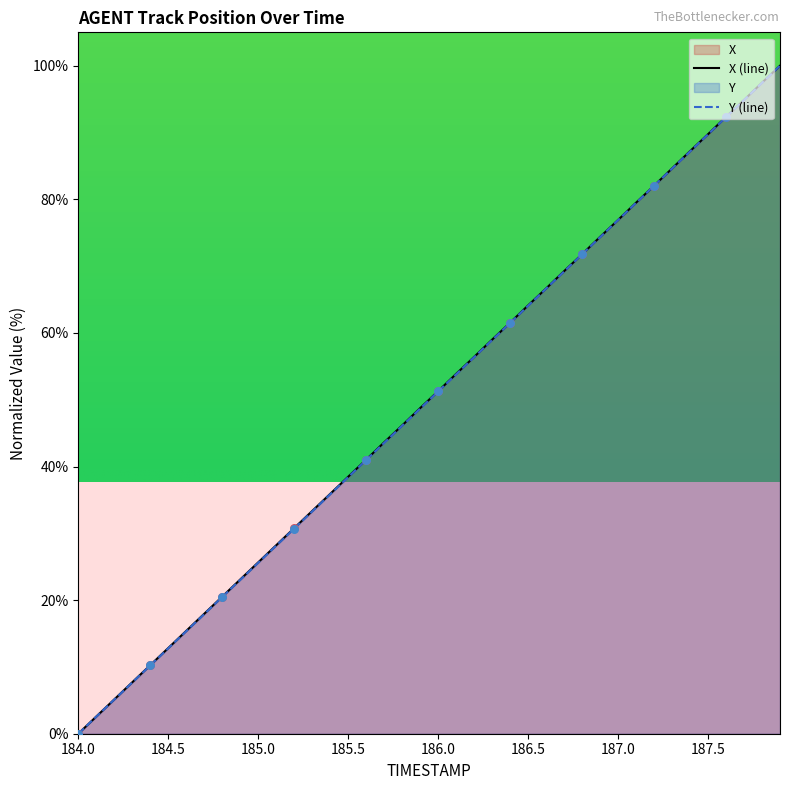

What are all the series names shown in the legend?

X, Y